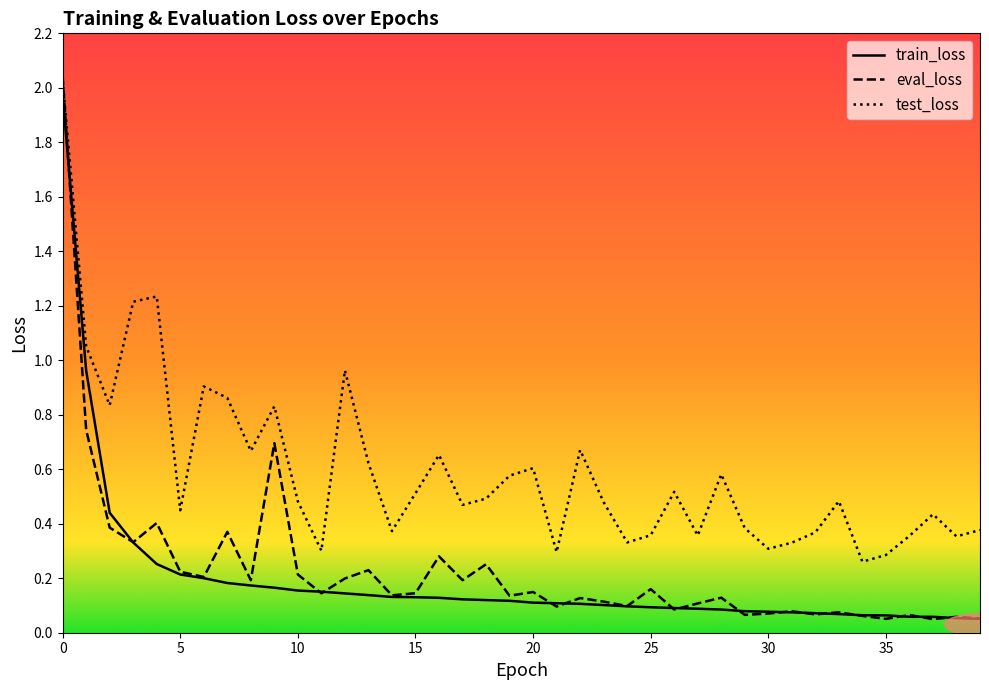

What is the maximum value for test_loss?

2.0